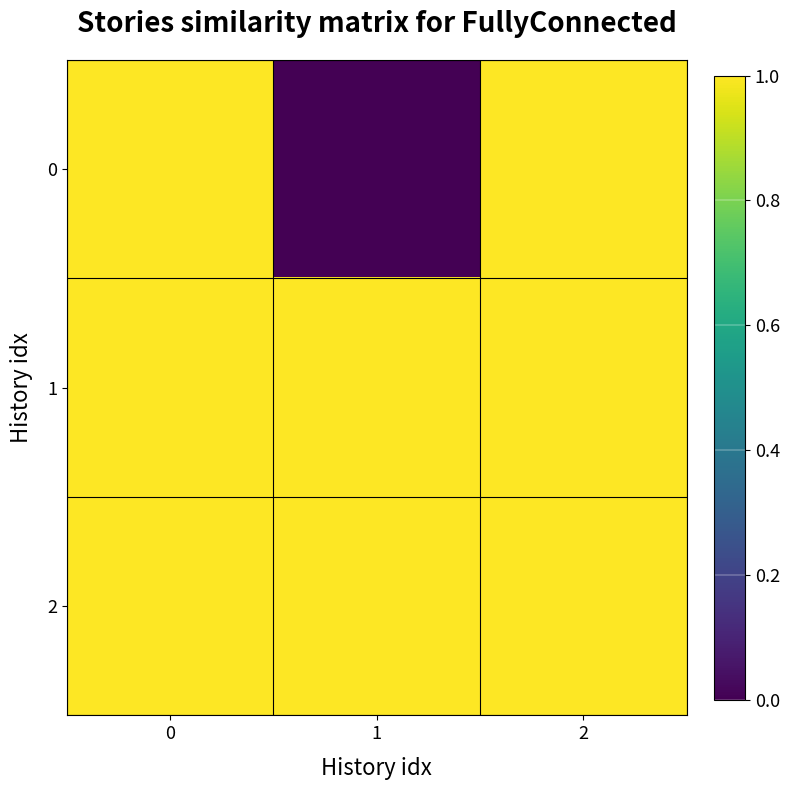

What is the maximum value shown in the chart?

1